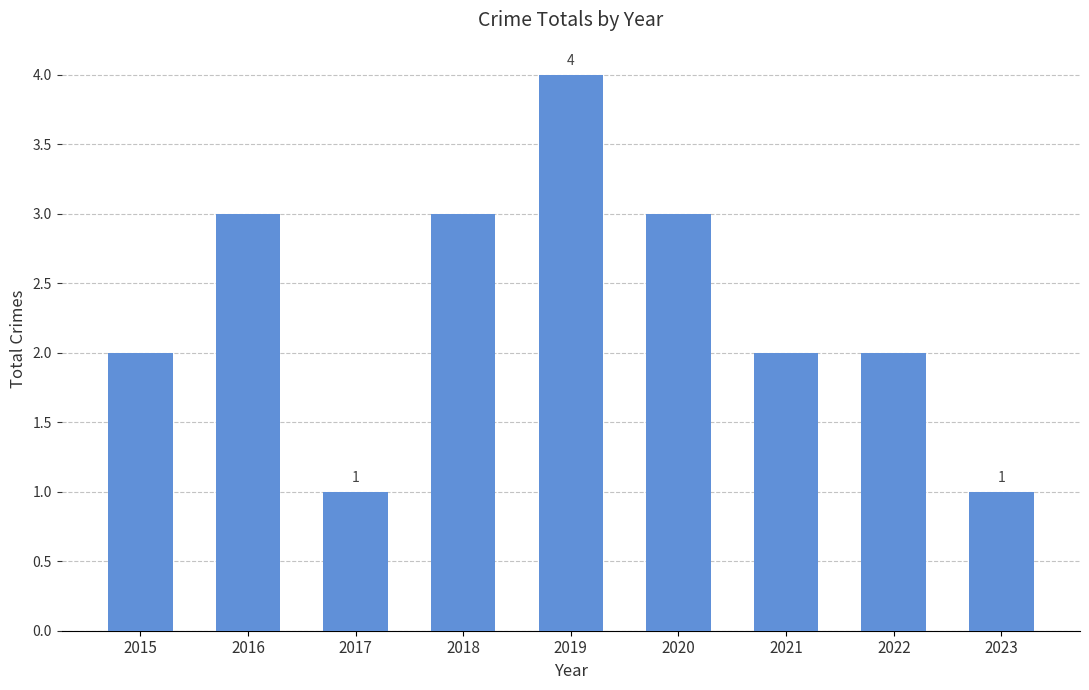

What is the maximum value shown in the chart?

4